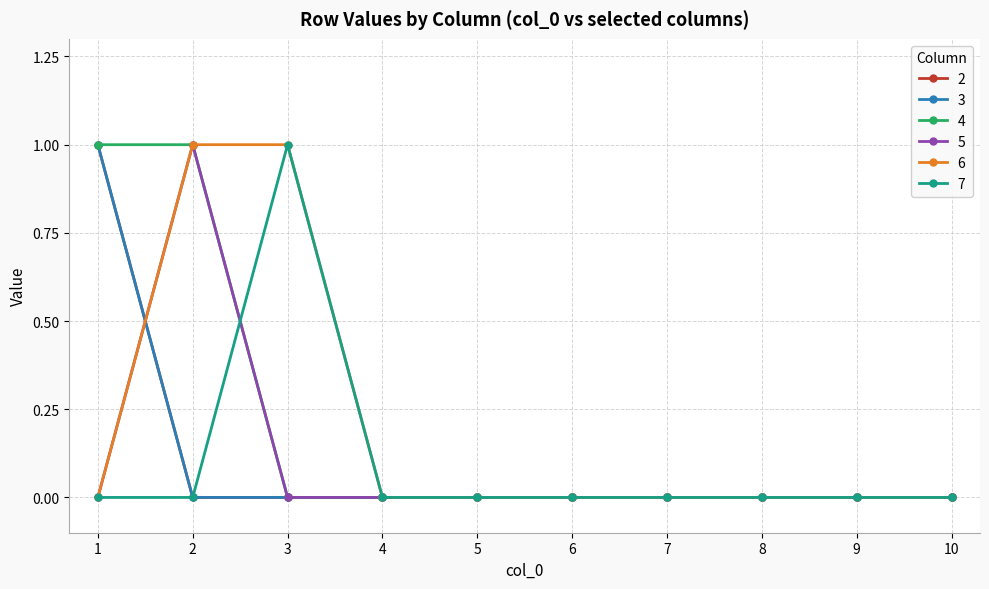

Is this an area chart (filled region under the line)?

No